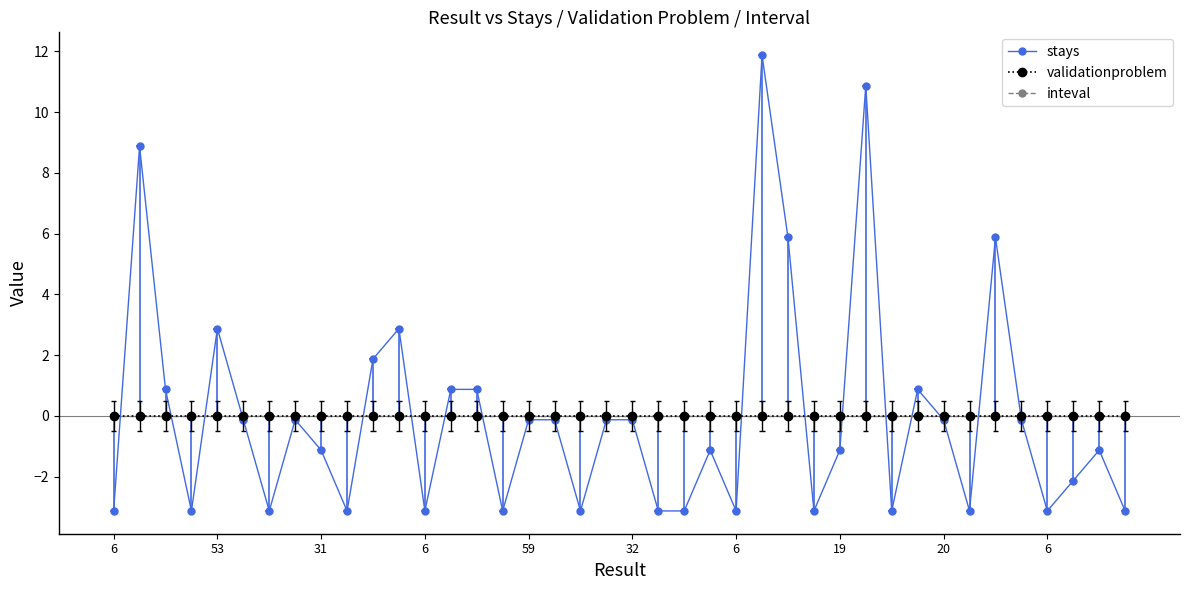

True or false: validationproblem and inteval intersect in this chart.

False